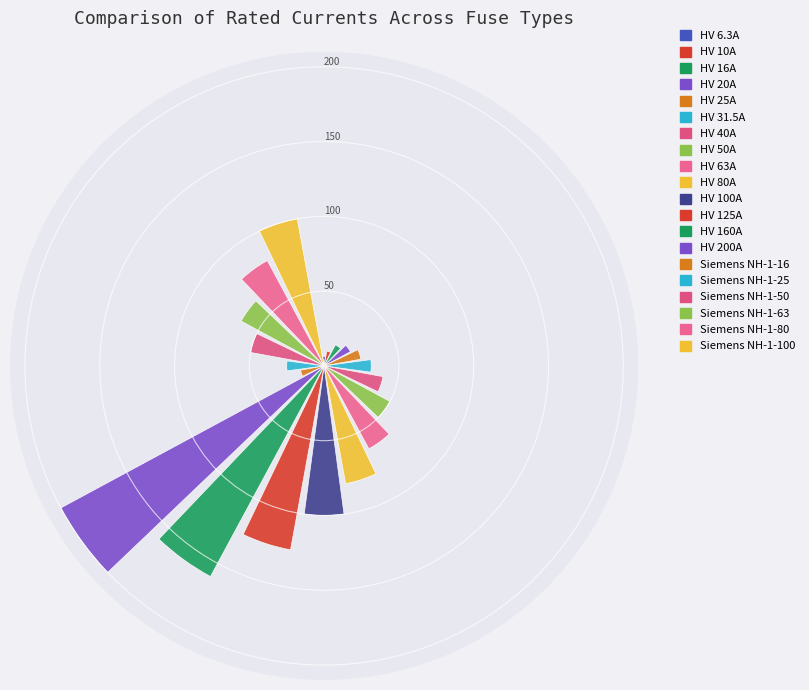

What is the difference between the maximum and second lowest values?

190.0